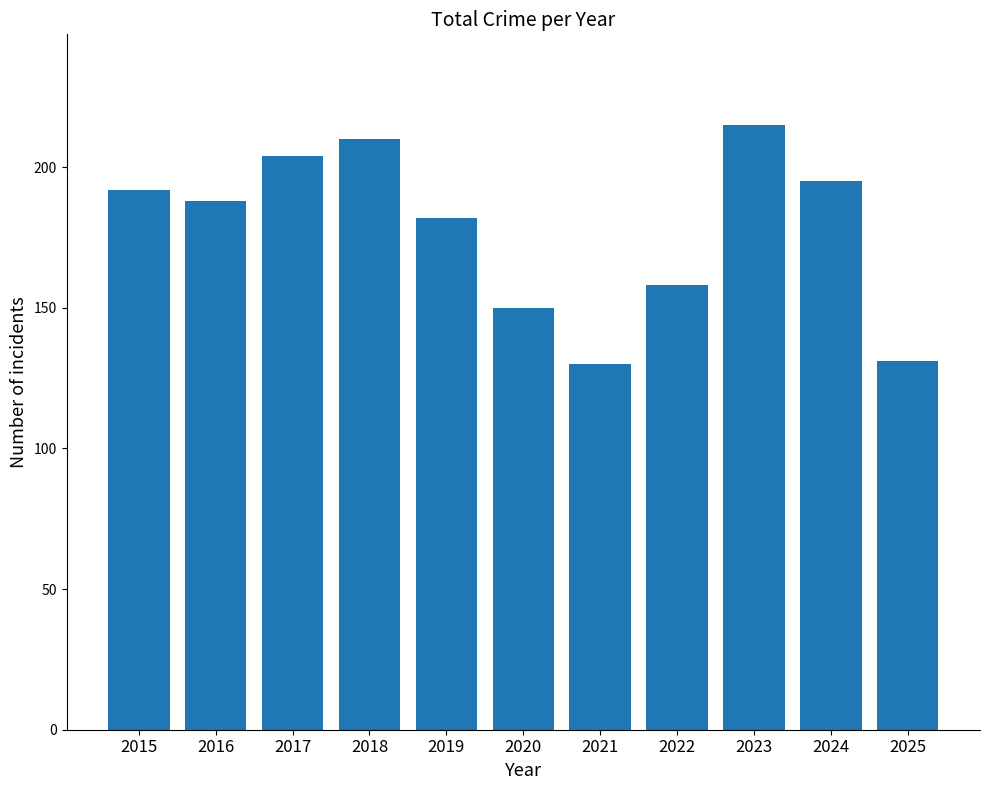

What is the difference between the second highest and minimum values?

80